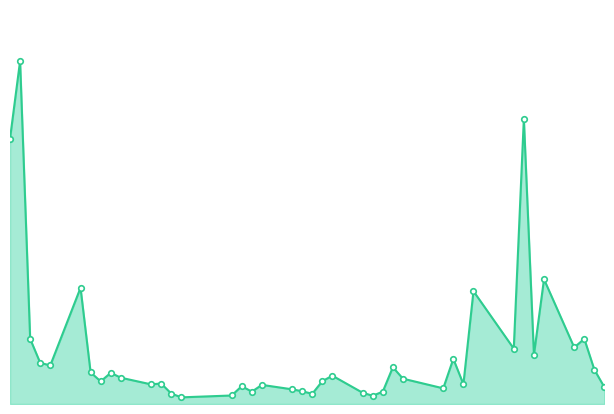

What is the value of the 26th point from the left?

209927